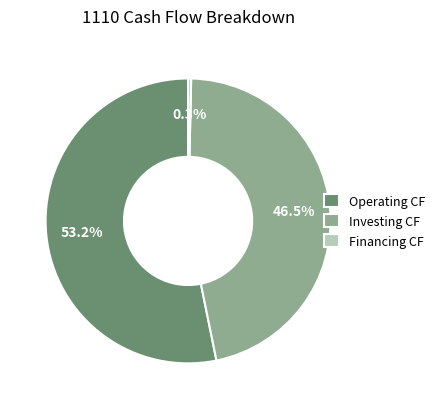

Which category has the smallest portion of the pie?

Financing CF